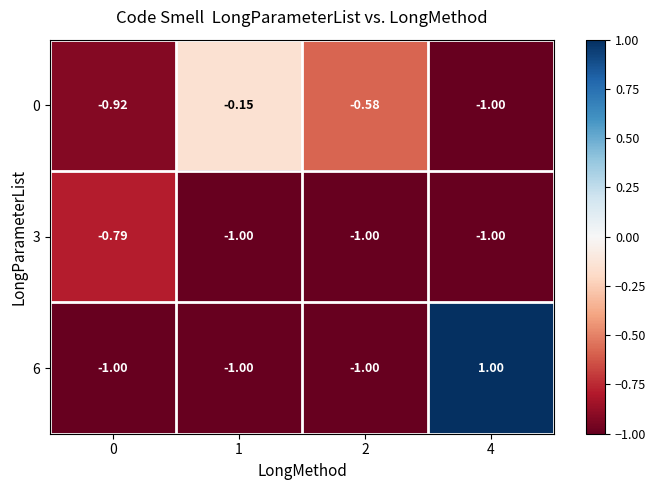

What is the smallest value displayed?

-1.0